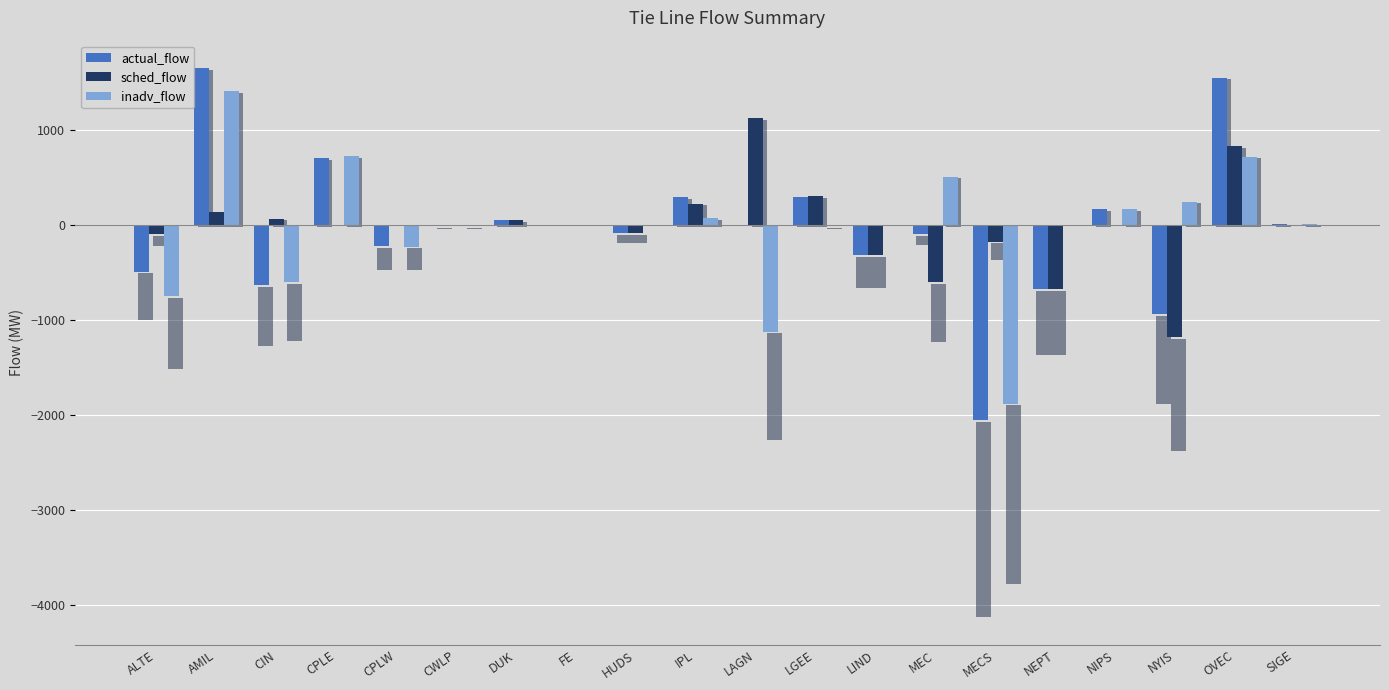

Does the chart contain stacked bars?

No